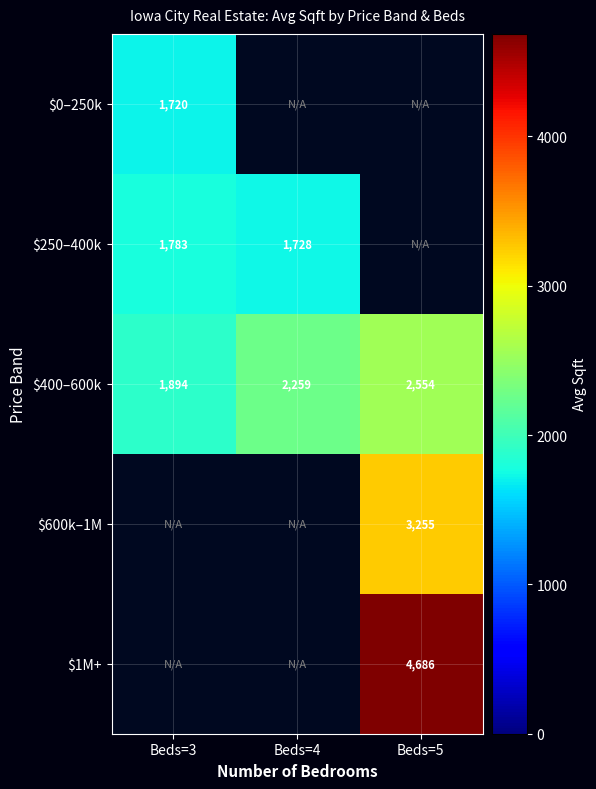

What is the minimum value for $0–250k?

1720.3